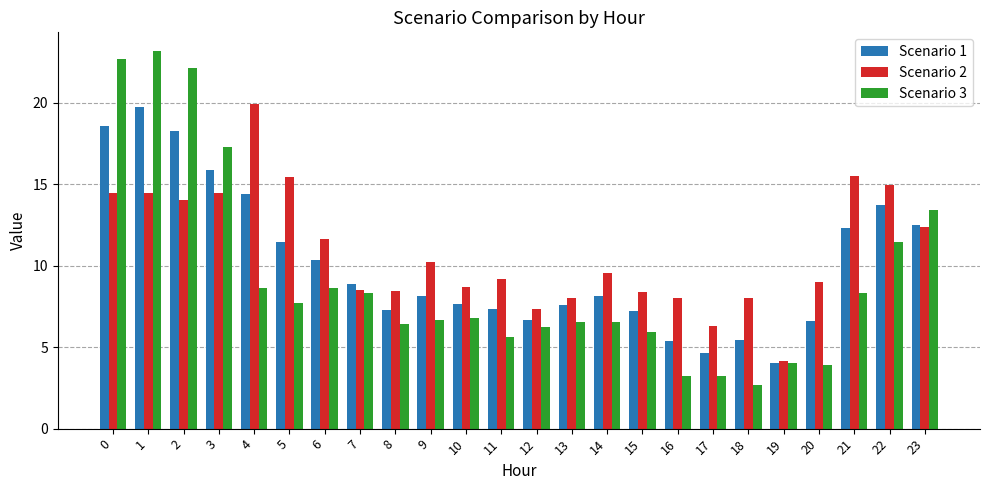

Which category has the highest value across all series?

1